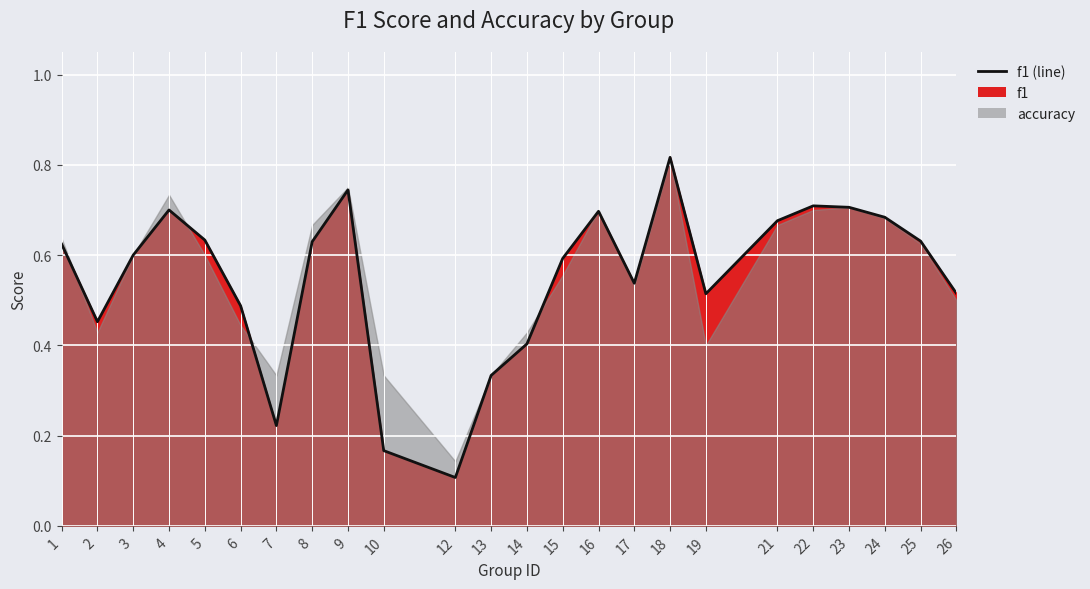

What is the difference between the second highest and second lowest values?

0.6